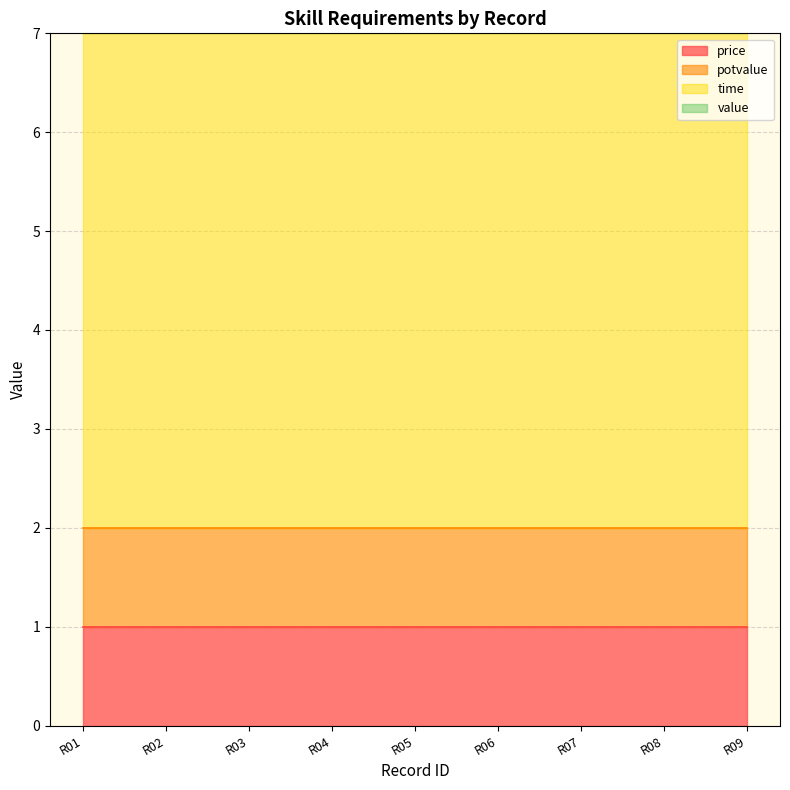

True or false: potvalue and value intersect in this chart.

False